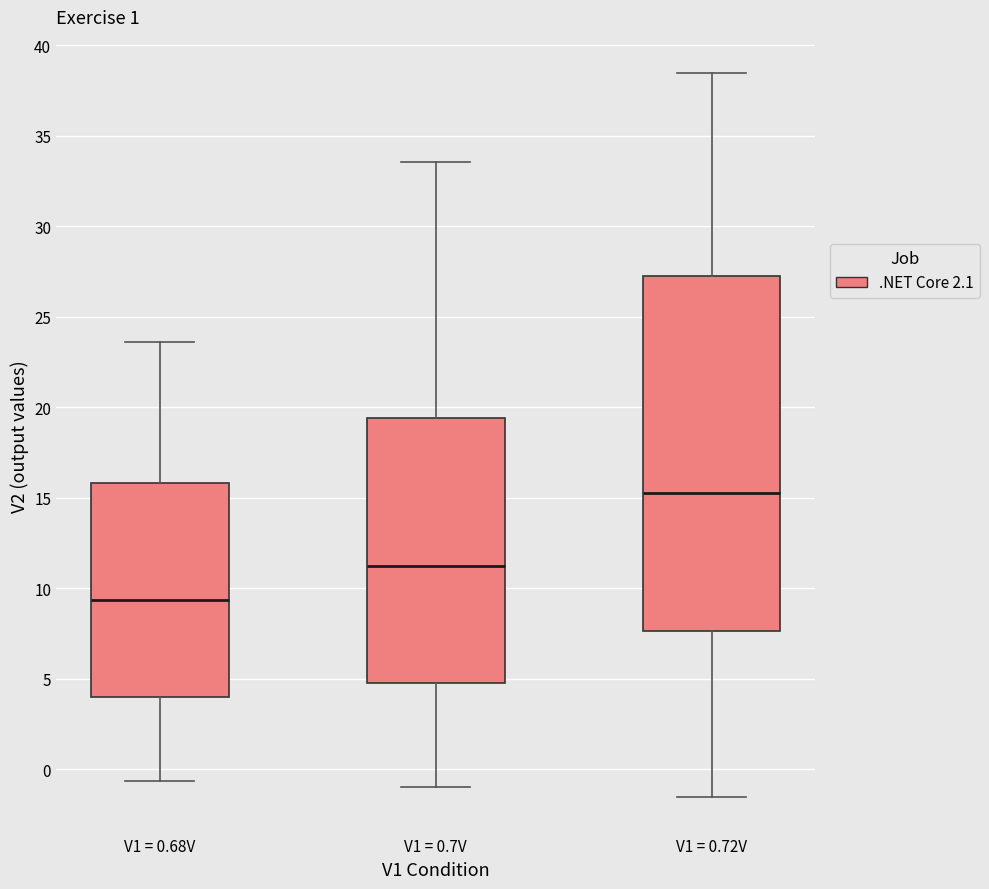

Which box's median line is the highest?

V1 = 0.72V